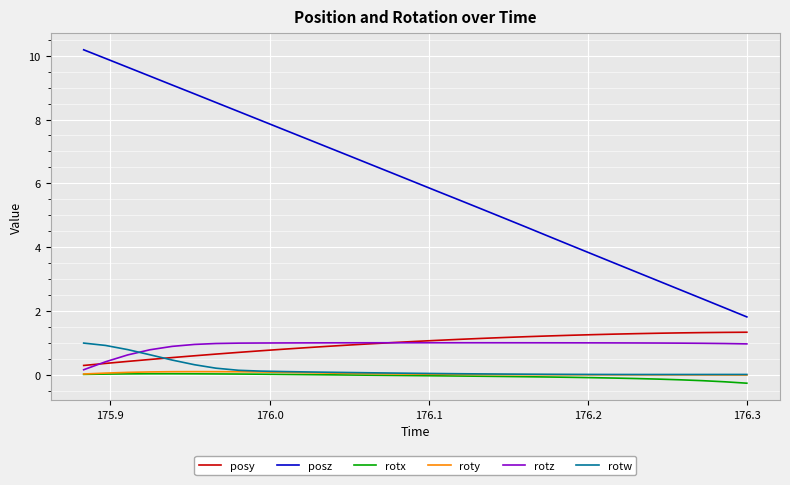

Which series has the largest total across all categories?

posz